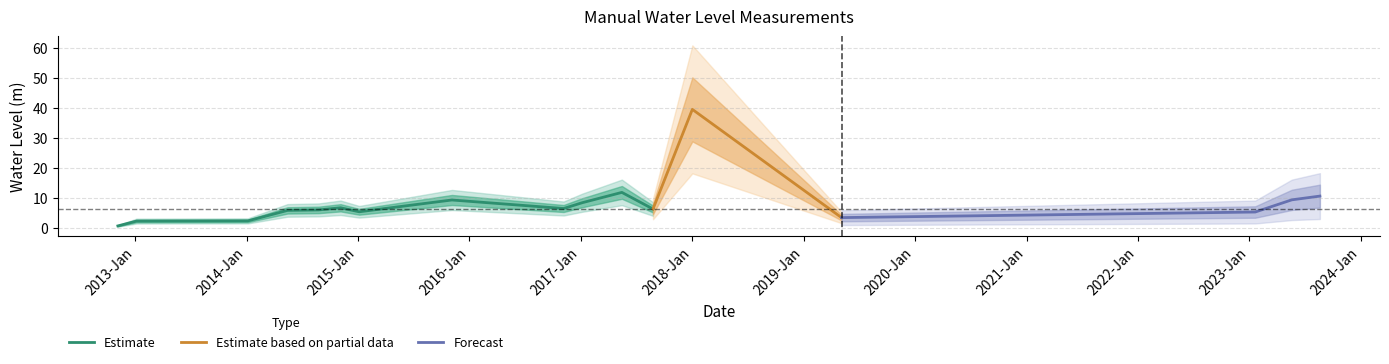

What is the difference between the maximum and minimum values?

38.8